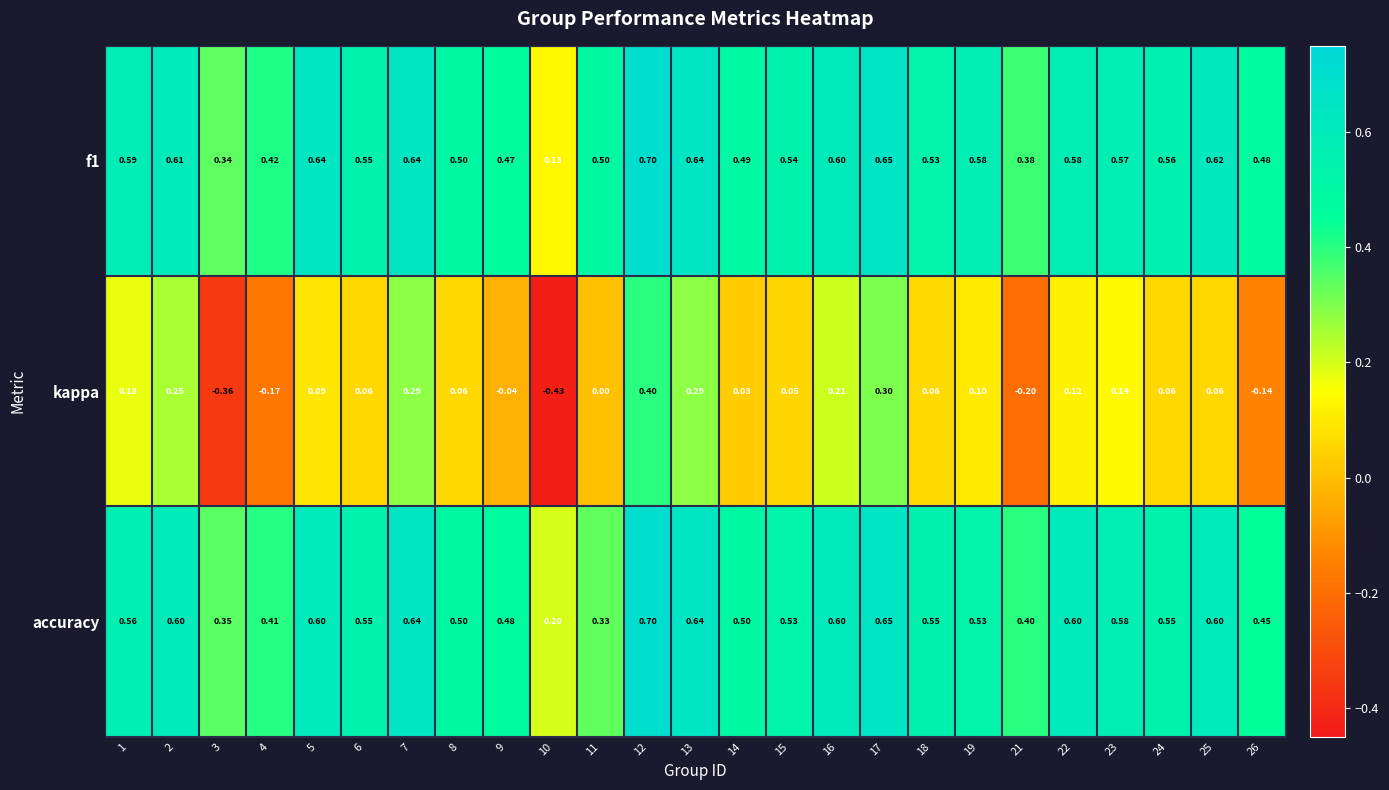

Is the value of f1 at 2 greater than the value of accuracy at 22?

Yes